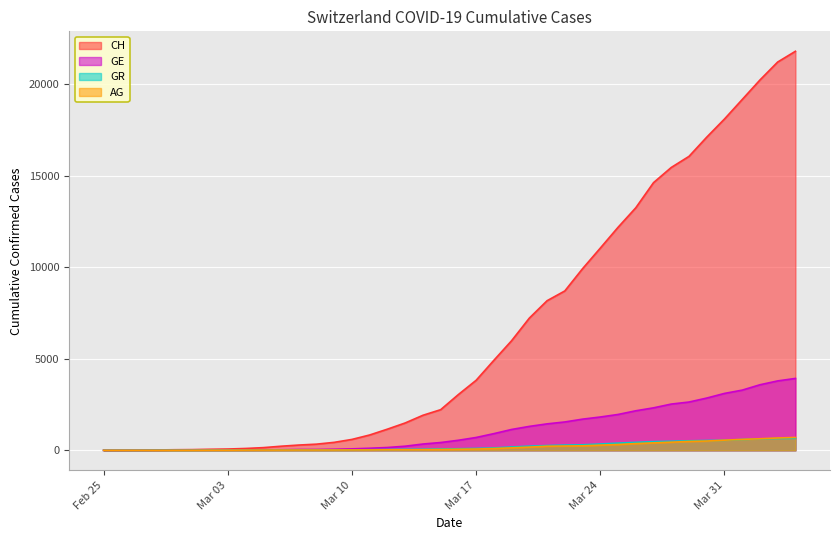

Rank the series at 2020-03-20 from lowest to highest value.

AG, GR, GE, CH